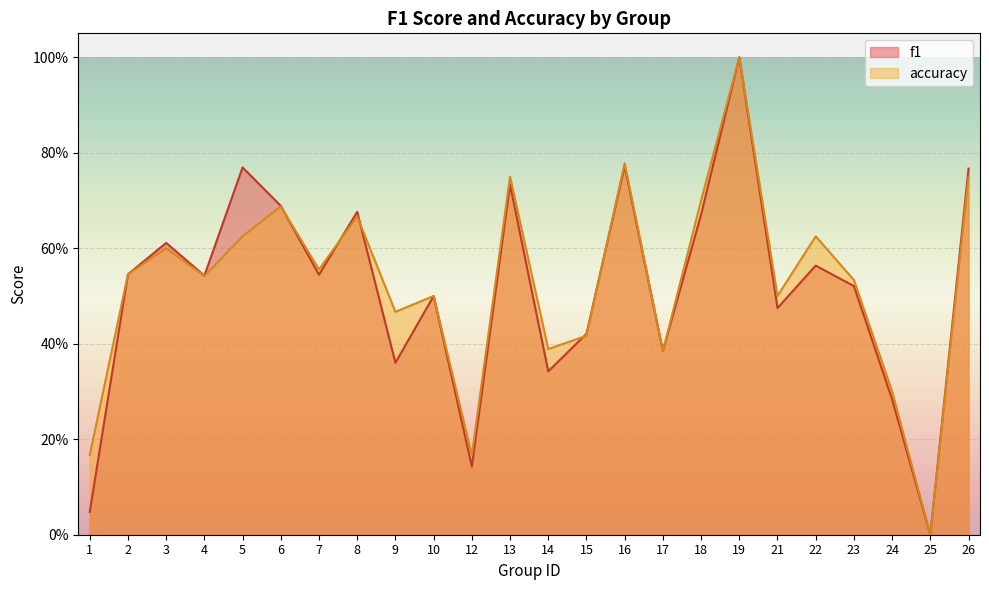

How many lines are shown in the chart?

2